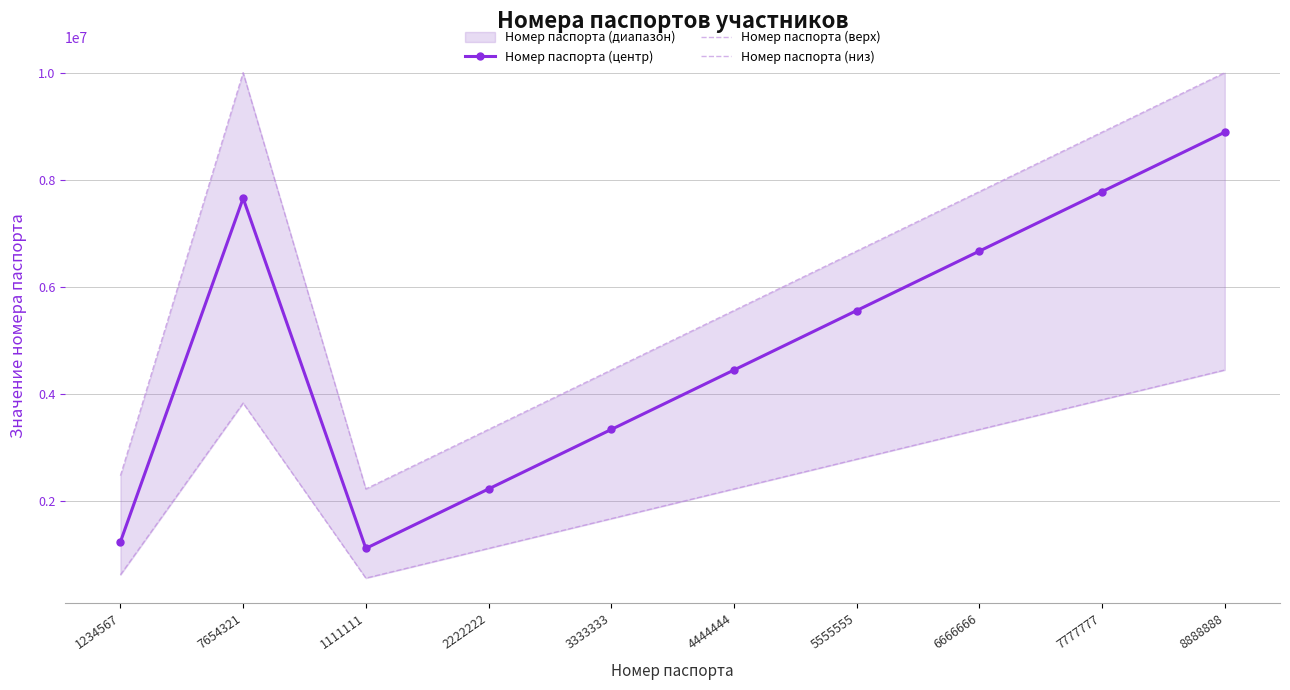

True or false: Номер паспорта (центр) has more than 2 interior local peaks.

False